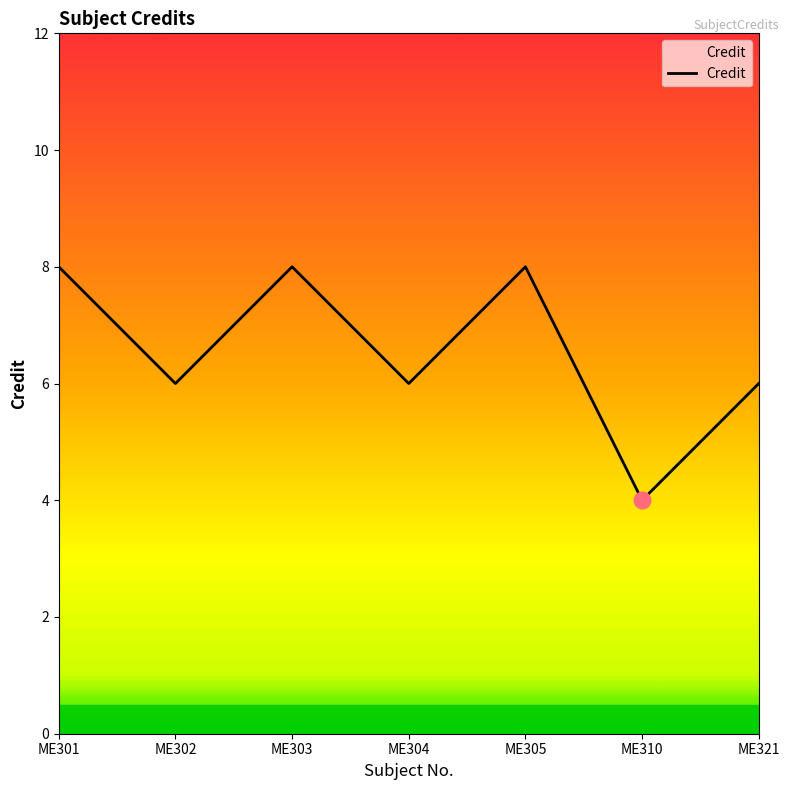

What is the sum of the values at ME301 and ME321?

14